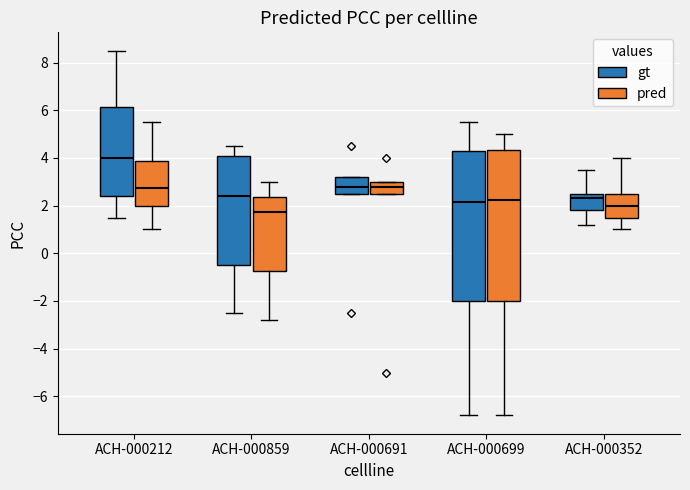

Which box has the lowest median line?

ACH-000859 (pred)